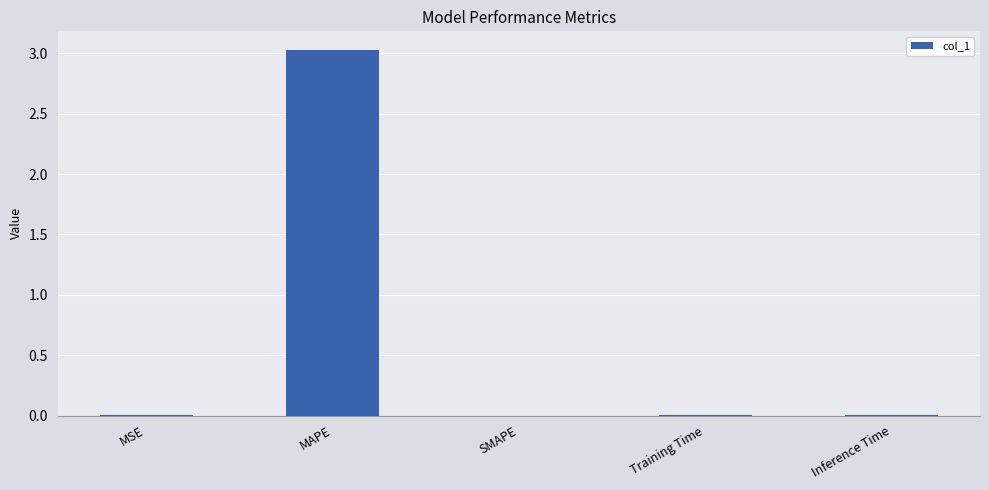

What is the sum of all values?

3.0